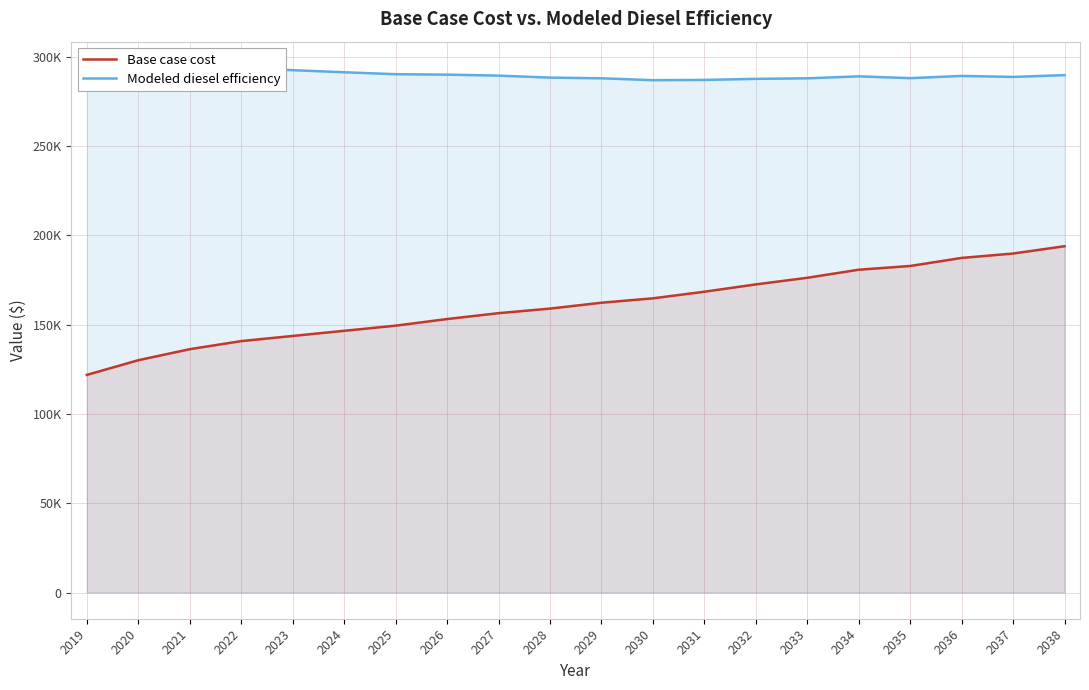

What is the sum of the Modeled diesel efficiency values at 2021 and 2027?

583287.8